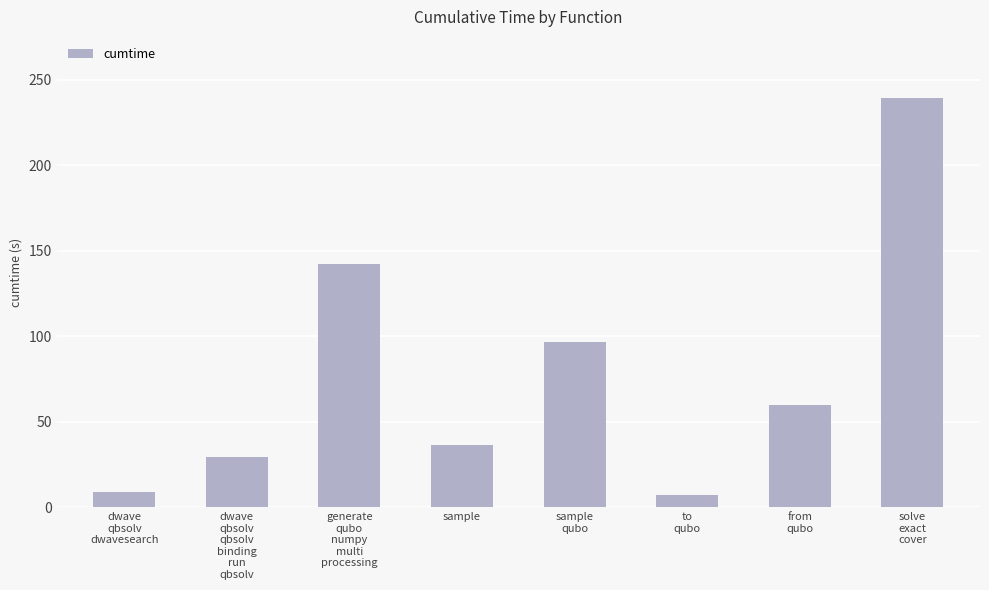

How many data points does each series have?

8